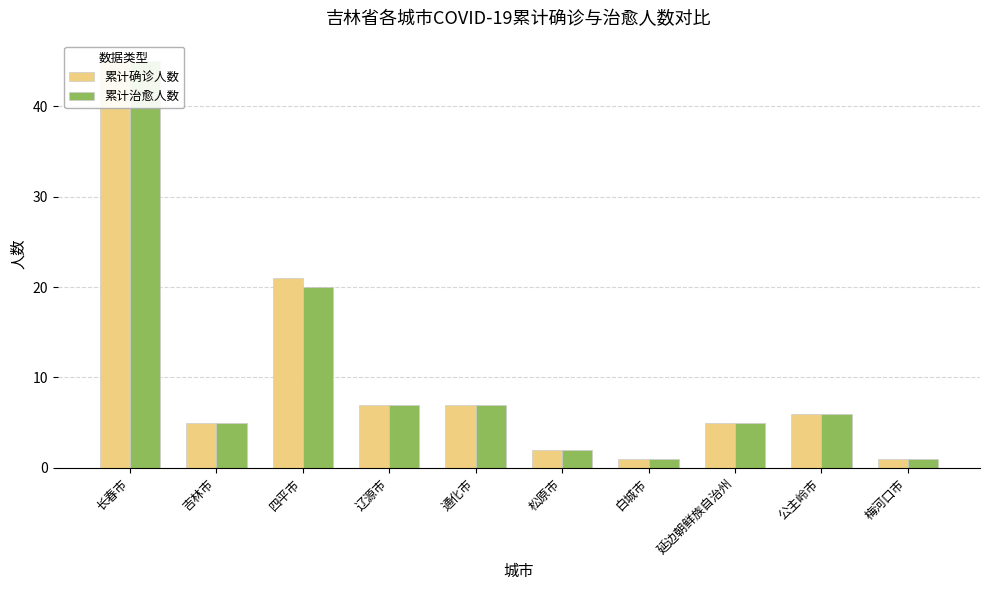

What is the label of the 3rd bar from the left?

四平市